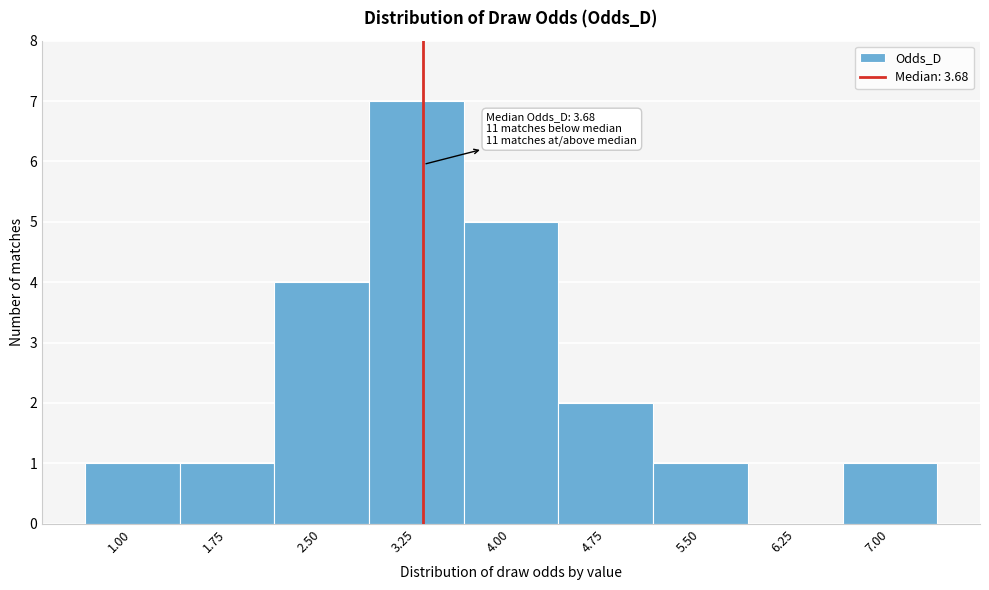

Reading left to right, what are all the values shown in this chart?

1.00=1	1.75=1	2.50=4	3.25=7	4.00=5	4.75=2	5.50=1	6.25=0	7.00=1